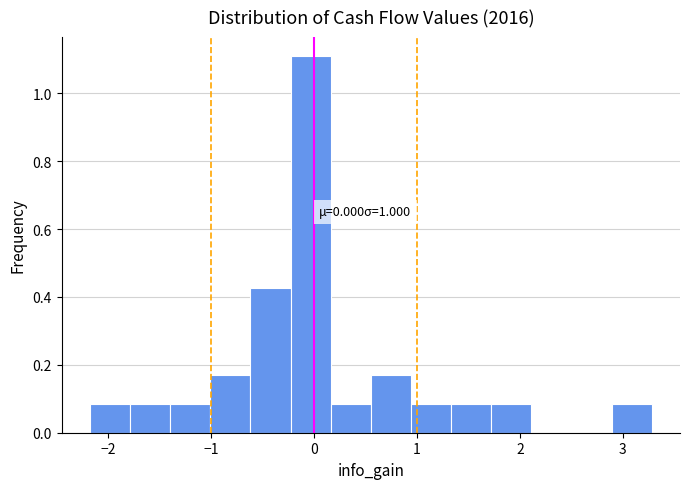

Around what value on the x-axis is the tallest bar? Give the approximate position of its centre, as read against the axis.

0.0